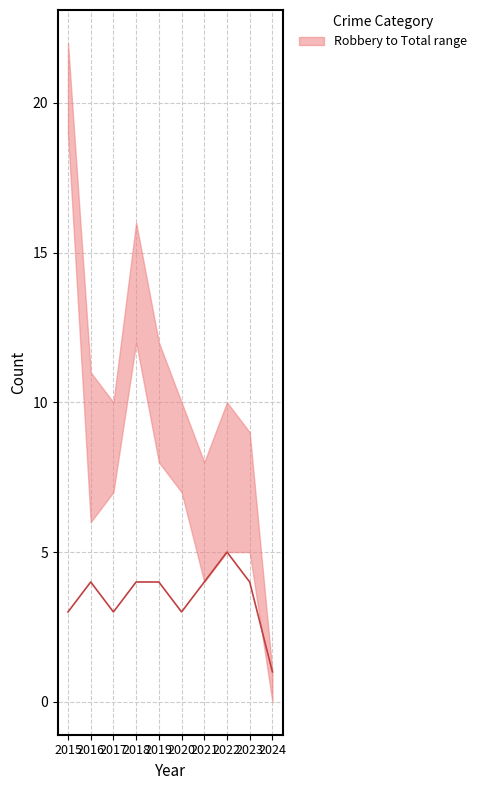

True or false: the data shows 1 at 2024.

True